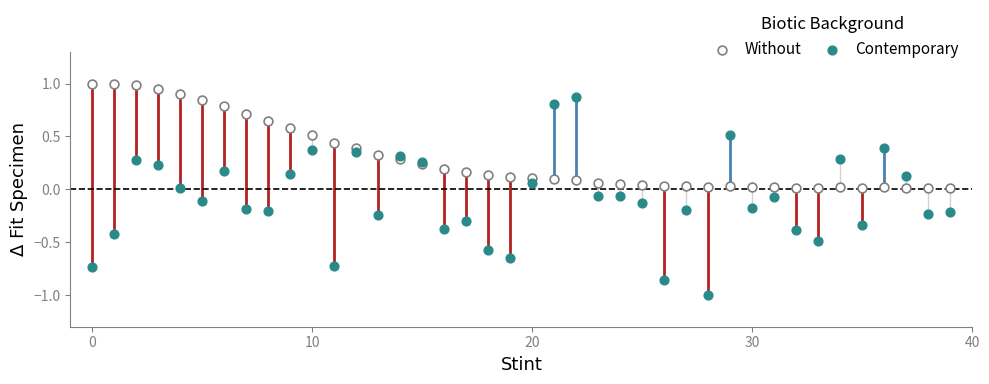

Which series contains the highest Y value?

Without